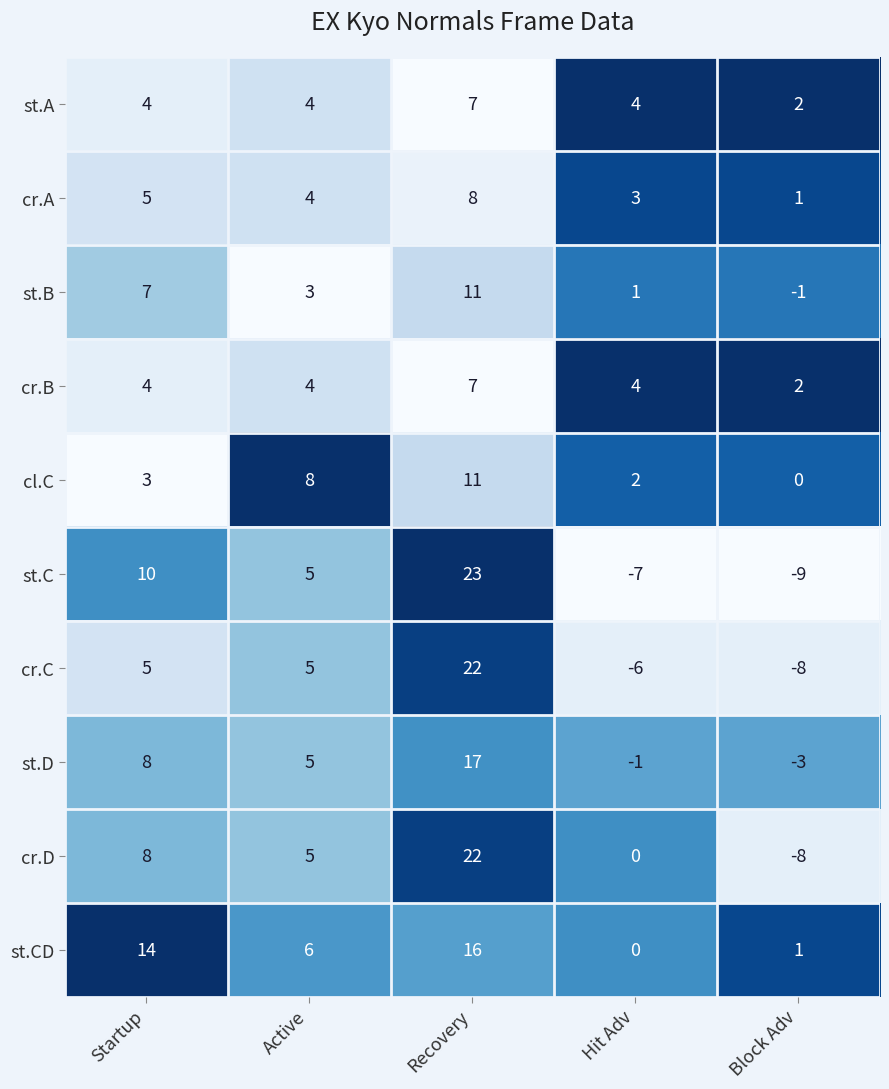

What is the sum of all st.C values?

22